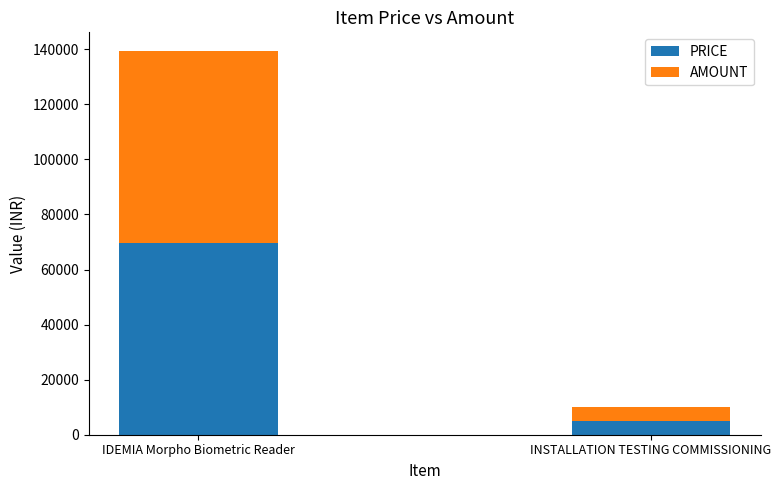

How many series are shown in this chart?

2